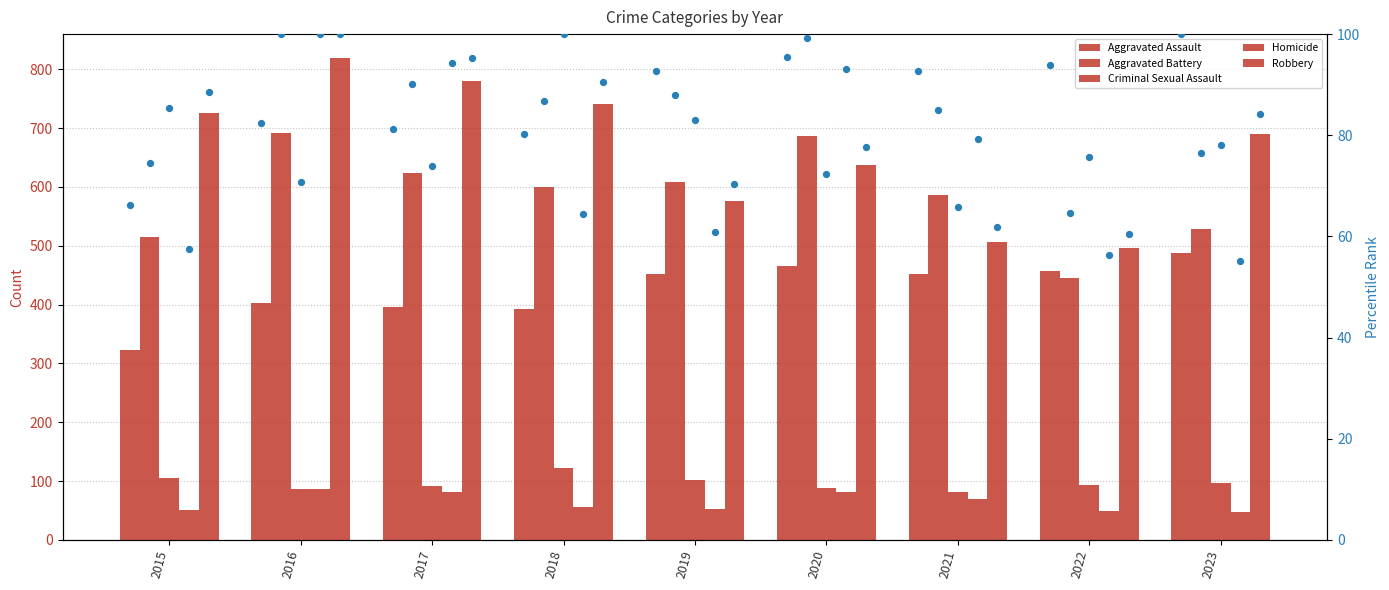

At how many categories does at least one series exceed 605?

7